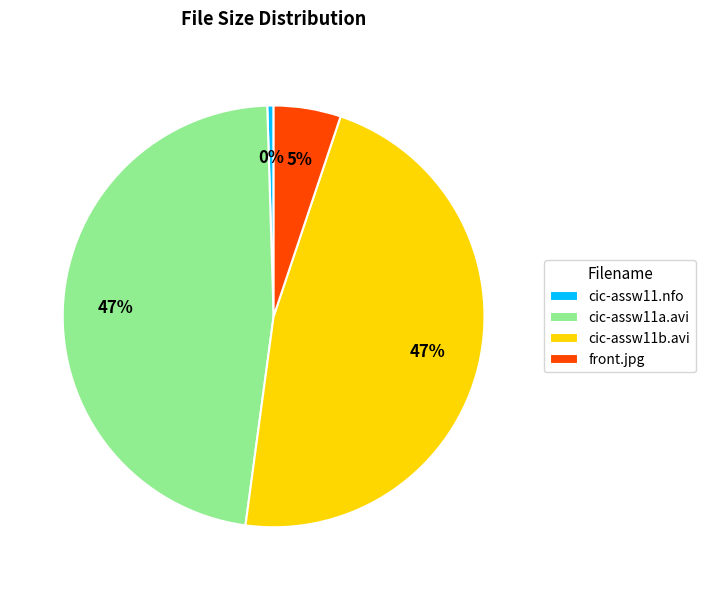

Which slice is the smallest?

cic-assw11.nfo